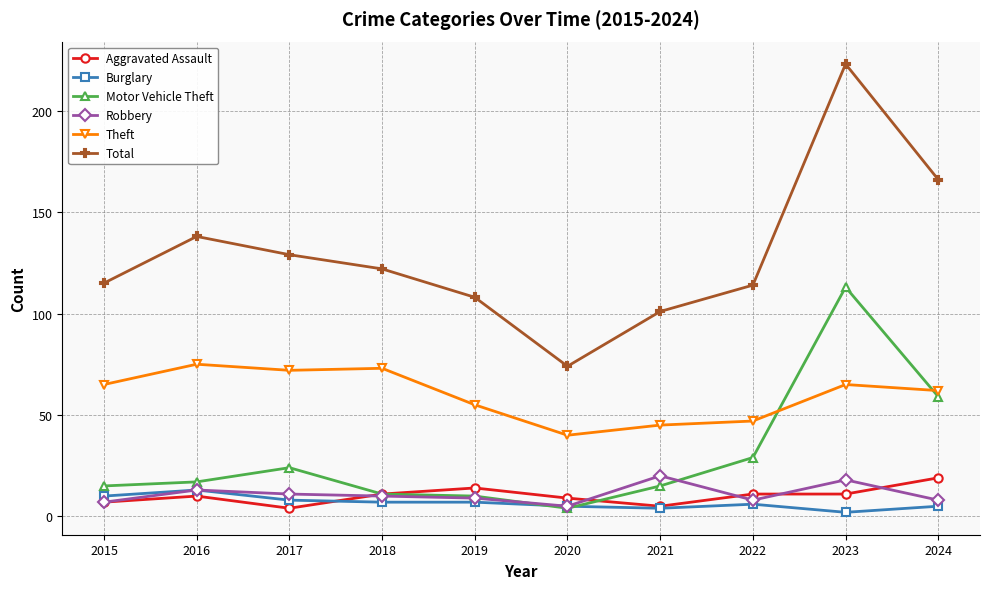

True or false: Theft and Aggravated Assault cross at least once.

False